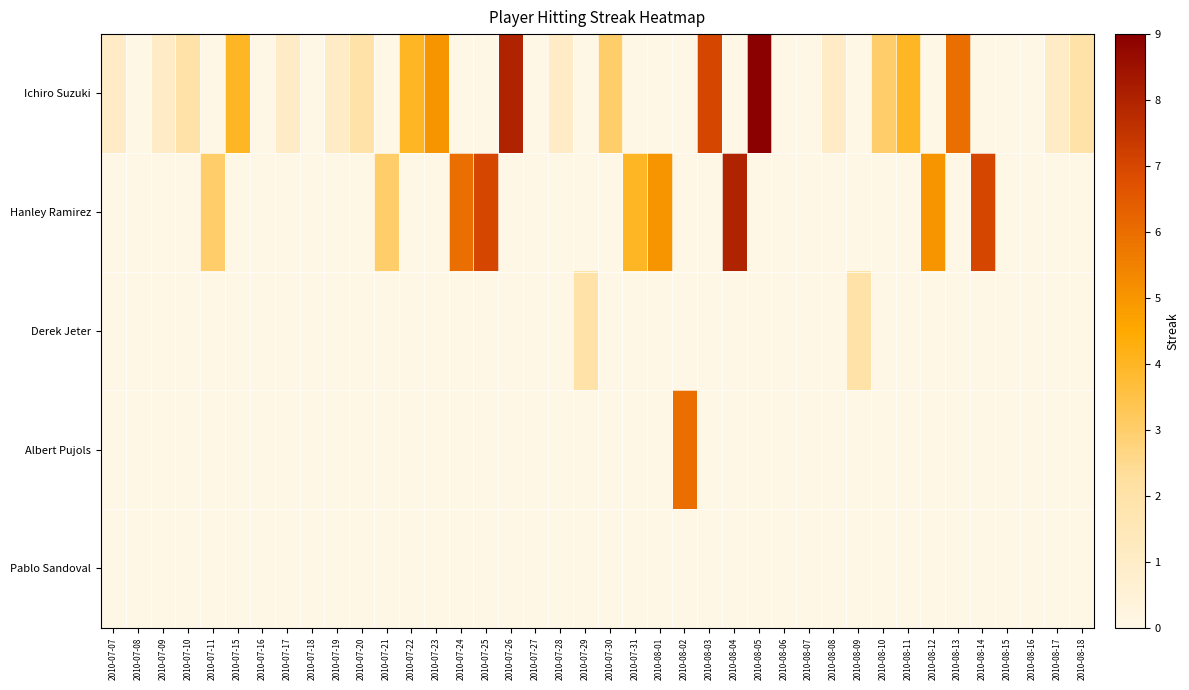

Which series has the widest spread of values?

Ichiro Suzuki